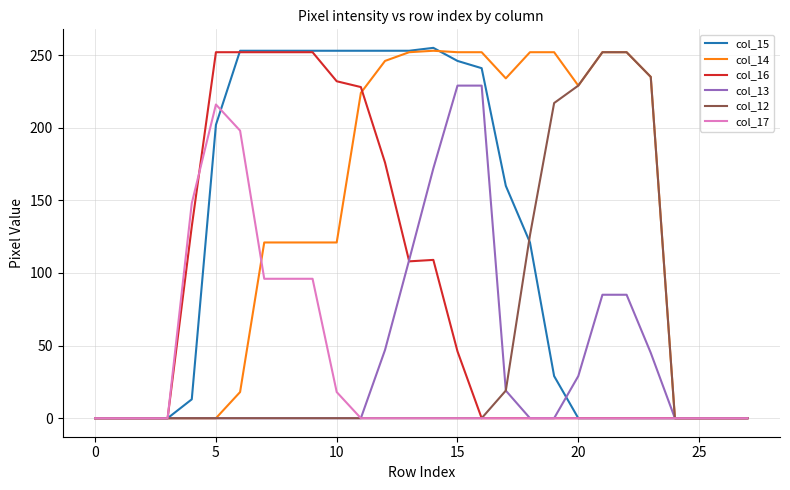

Which series has the largest range (max minus min)?

col_15